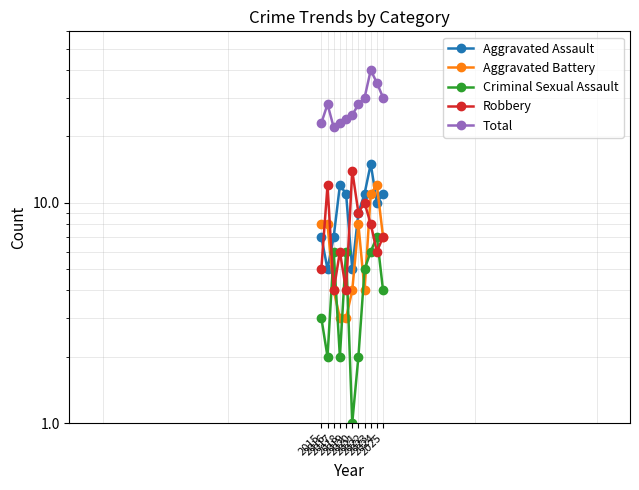

What is the approximate value of Aggravated Battery at 2016?

8